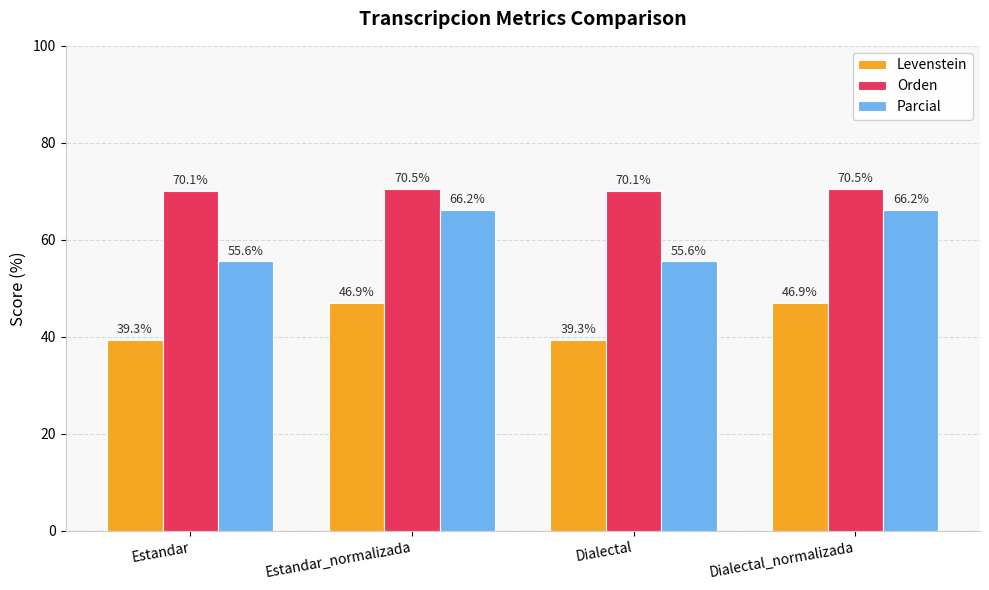

What is the difference between the highest and lowest values at Estandar_normalizada?

23.6